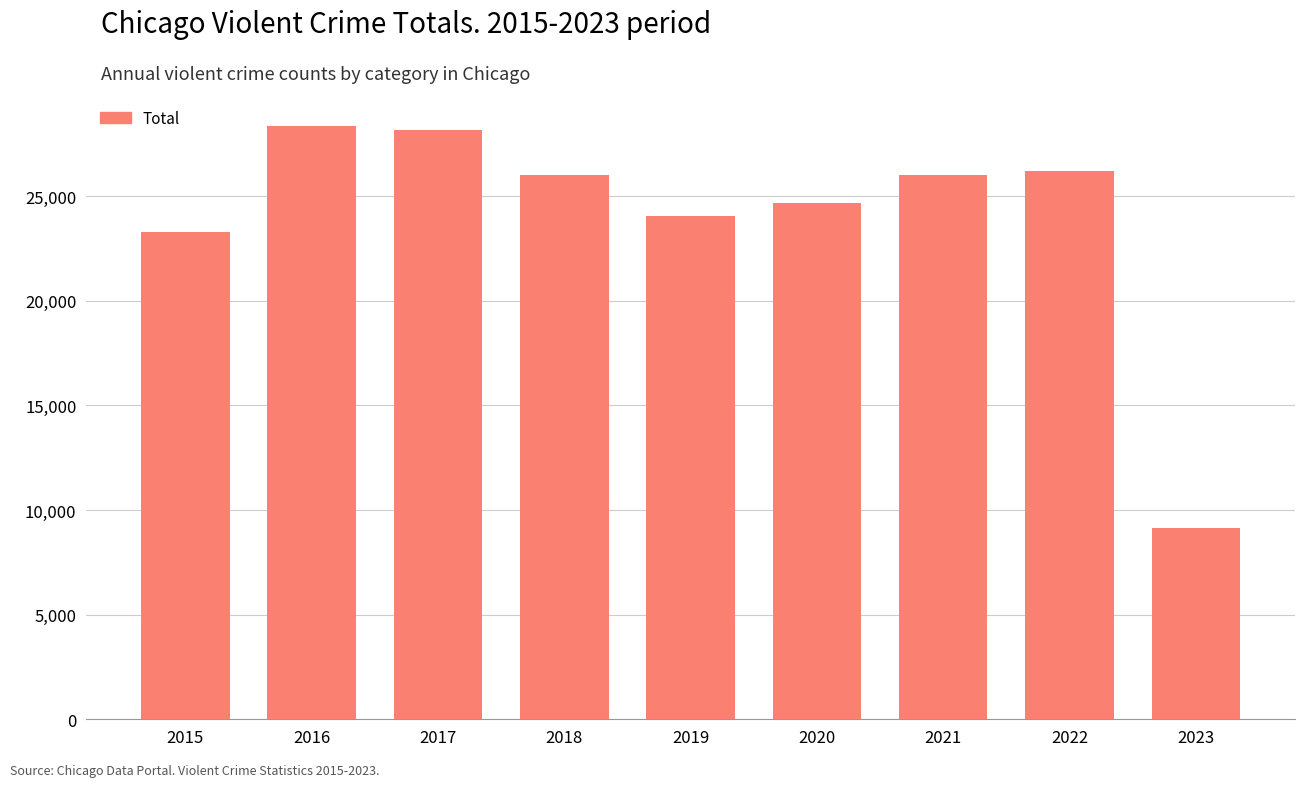

What is the greatest value displayed?

28364